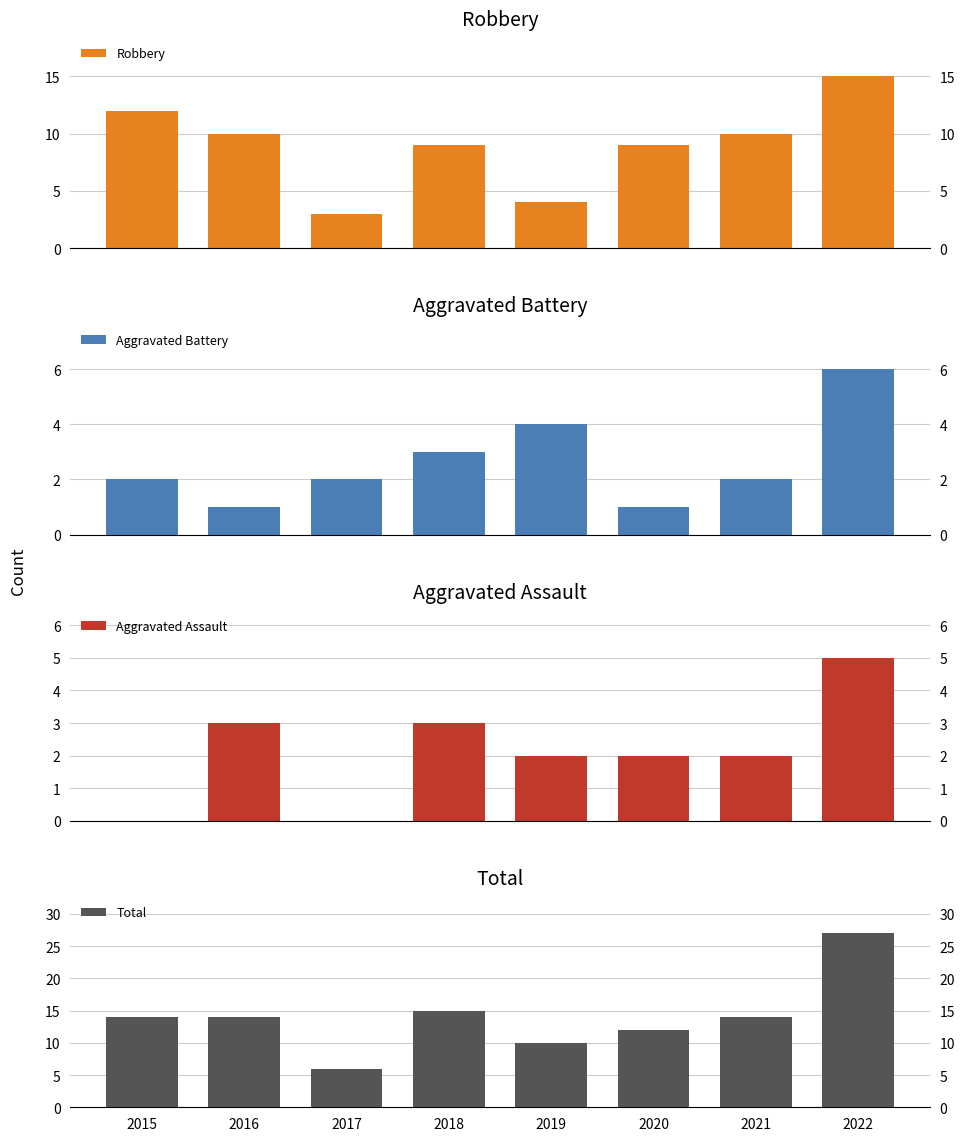

At which category is the sum across all series the highest?

2022